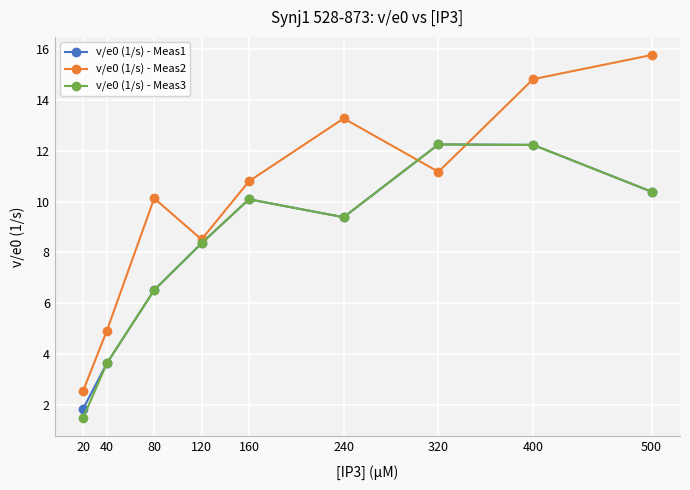

How many intersections are there between v/e0 (1/s) - Meas3 and v/e0 (1/s) - Meas2?

2